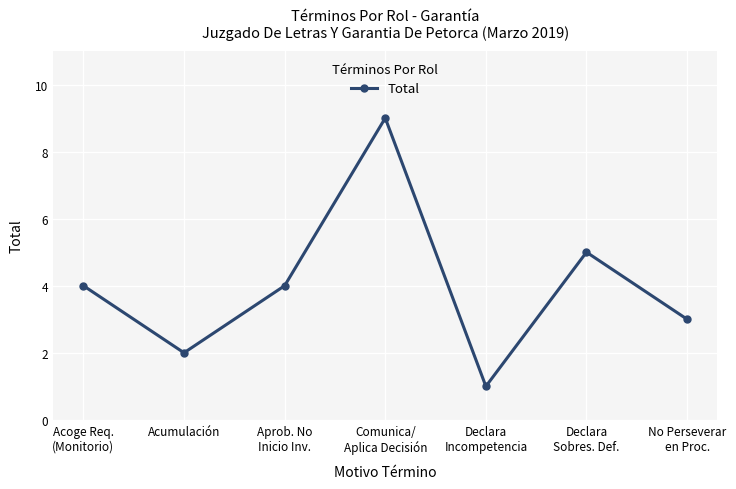

Where is the data nearest to the value 5?

Declara
Sobres. Def.